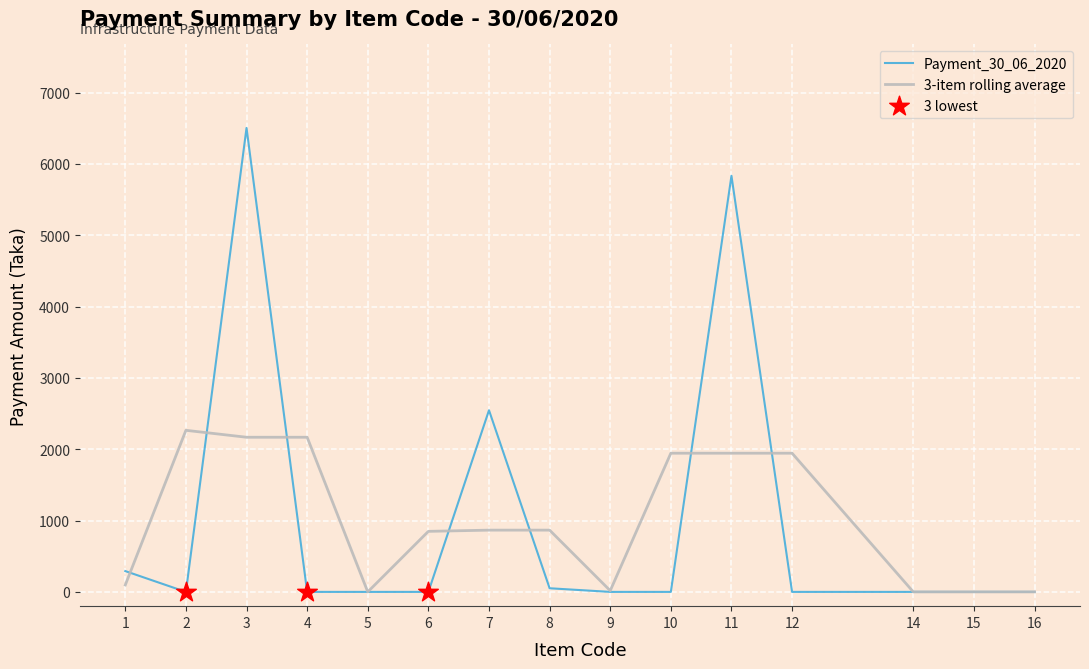

What is the difference between the highest and lowest values at 3?

4336.0